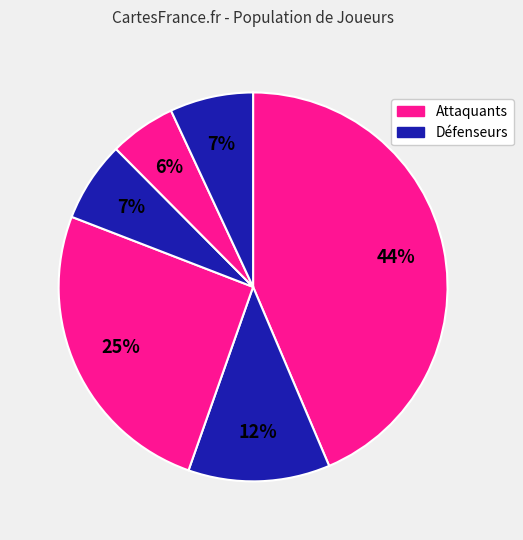

How many segments does this pie chart have?

6